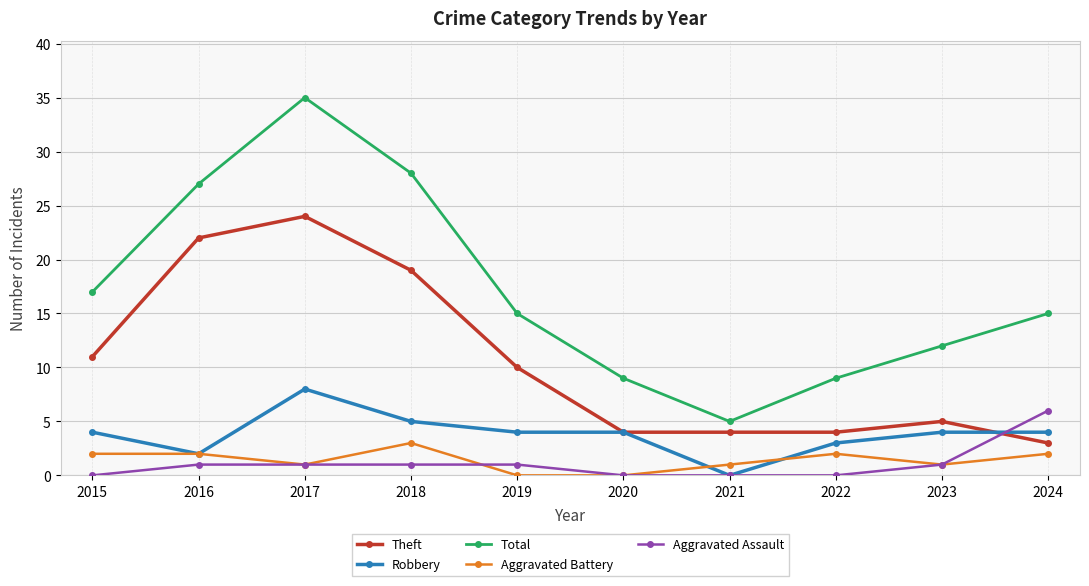

True or false: Theft has more than 1 points higher than both neighbors.

True